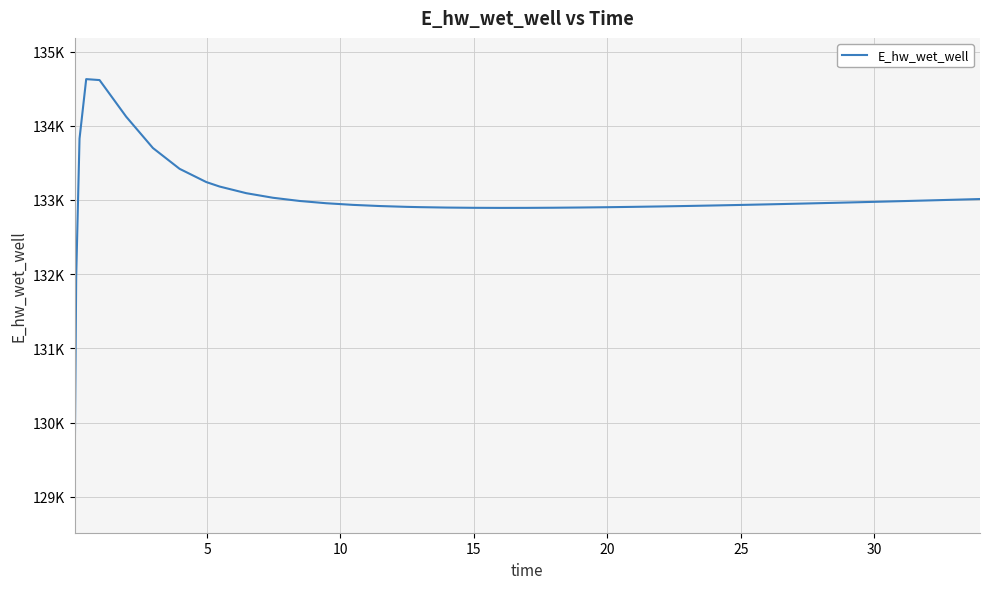

Does the chart have visible grid lines?

Yes